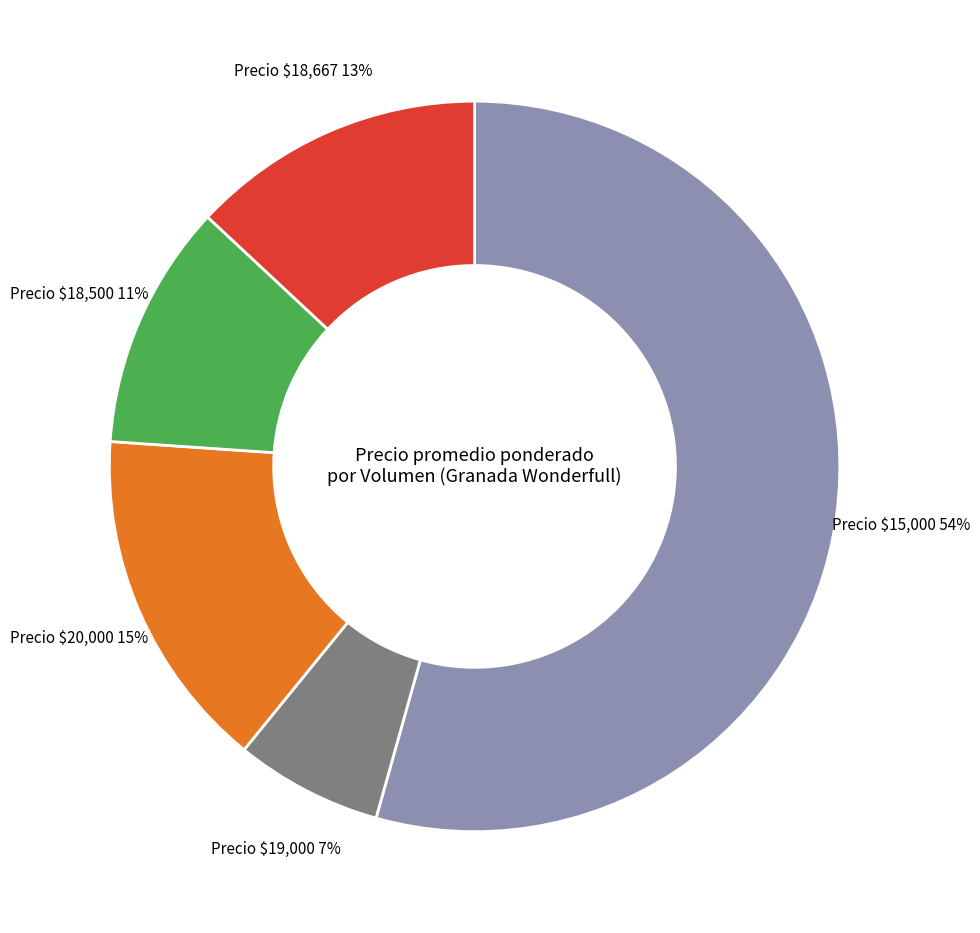

Is there any slice that represents more than half of the pie?

Yes